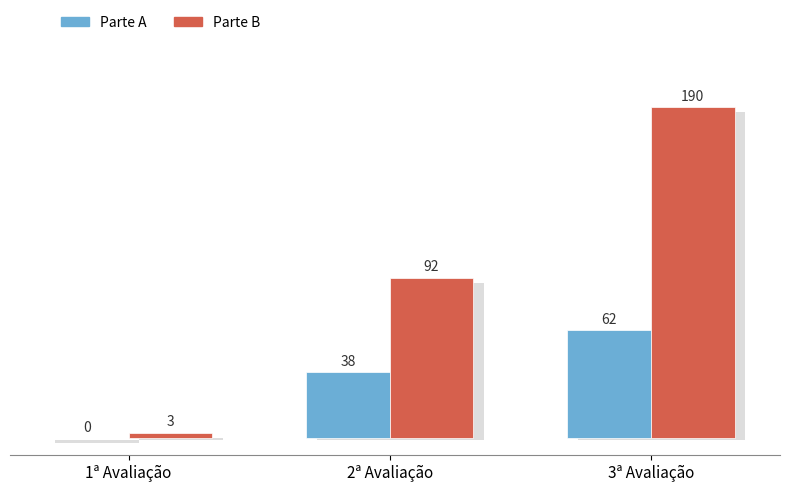

Is it true that Parte B equals 51 at 3ª Avaliação?

False